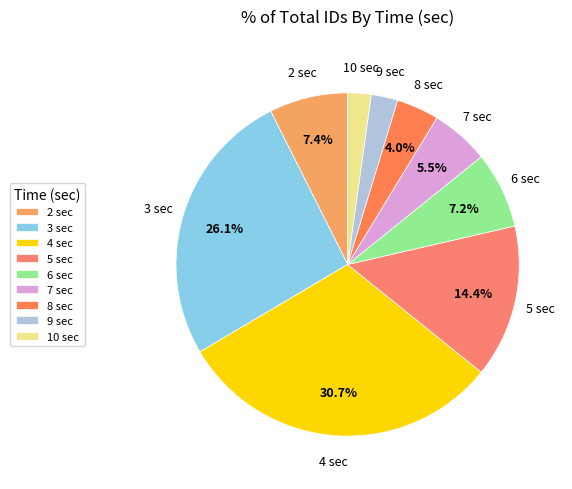

To the nearest percent, what portion does 3 represent?

26%